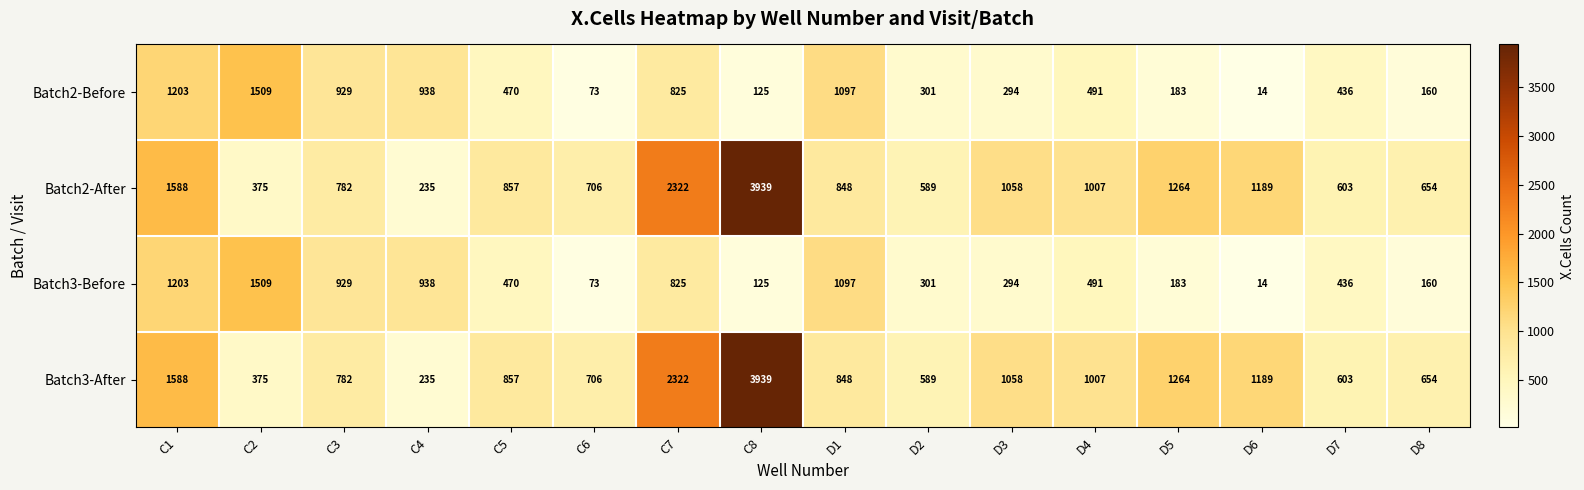

What is the minimum value shown in the chart?

14